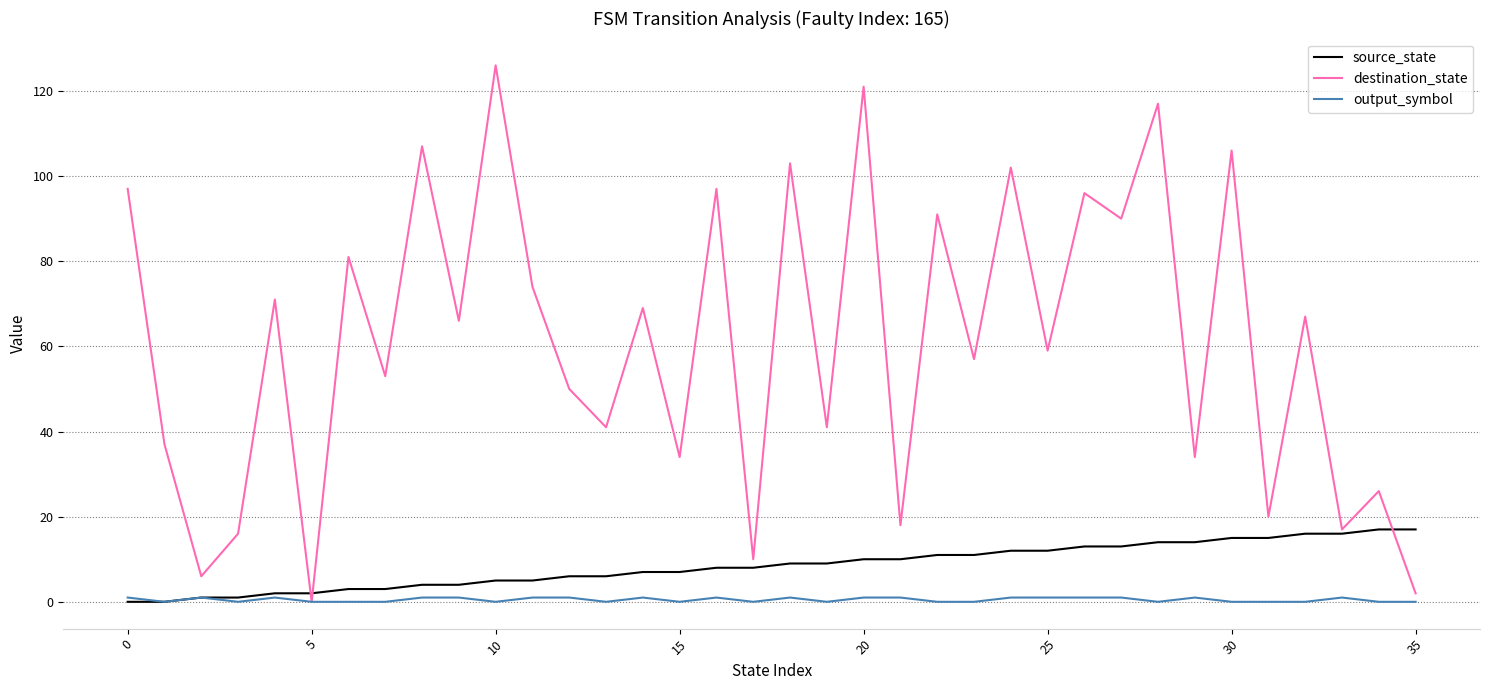

How many series are shown in this chart?

3